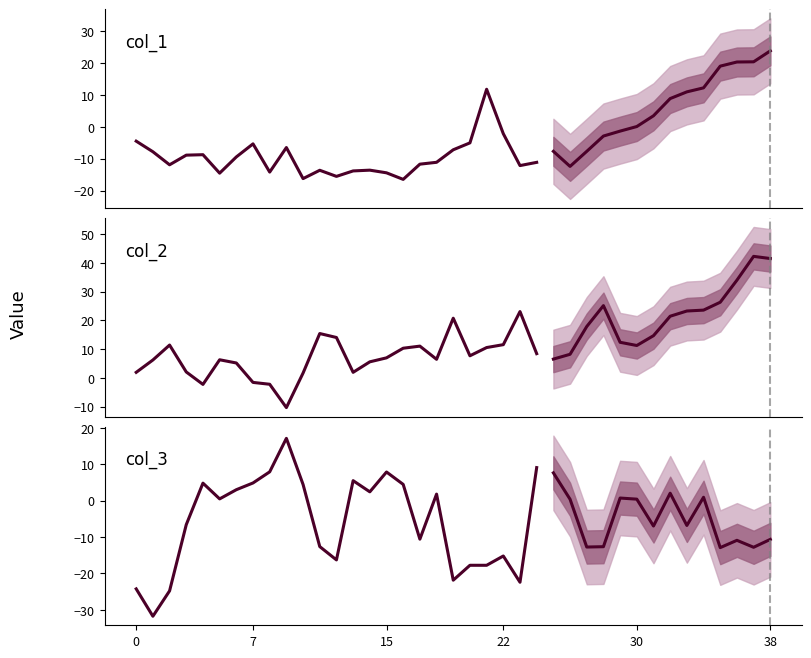

Between 29 and 30, which is larger?

30